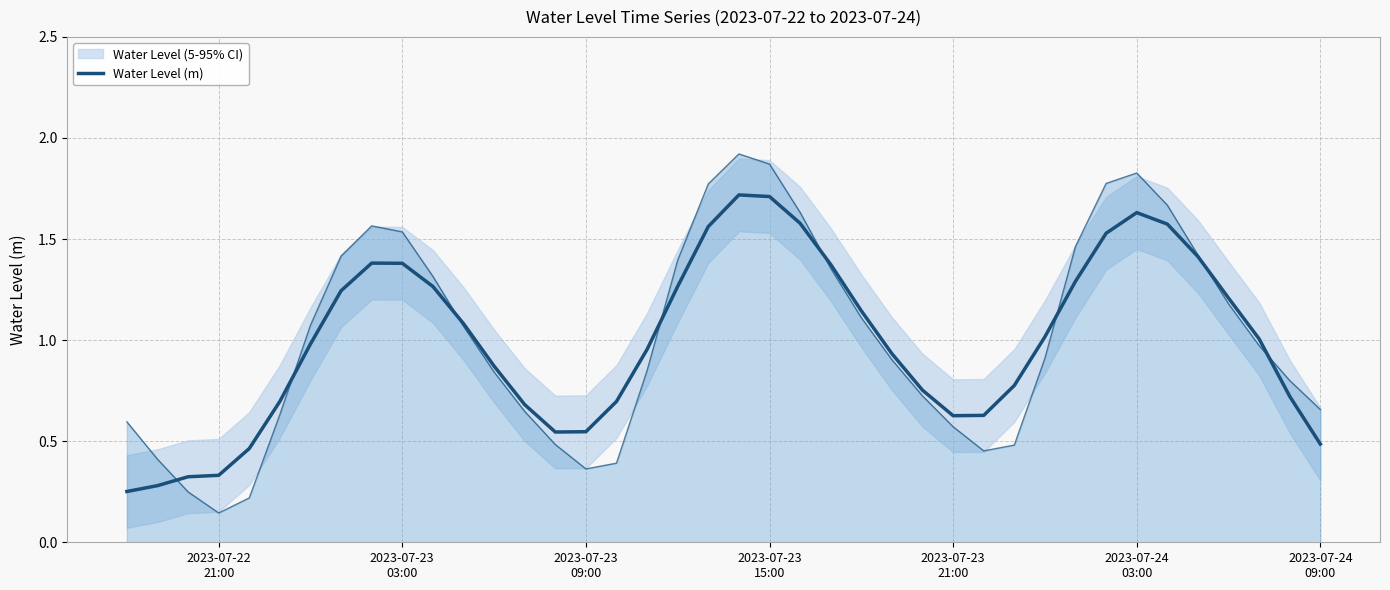

What is the difference between the second highest and second lowest values?

1.4